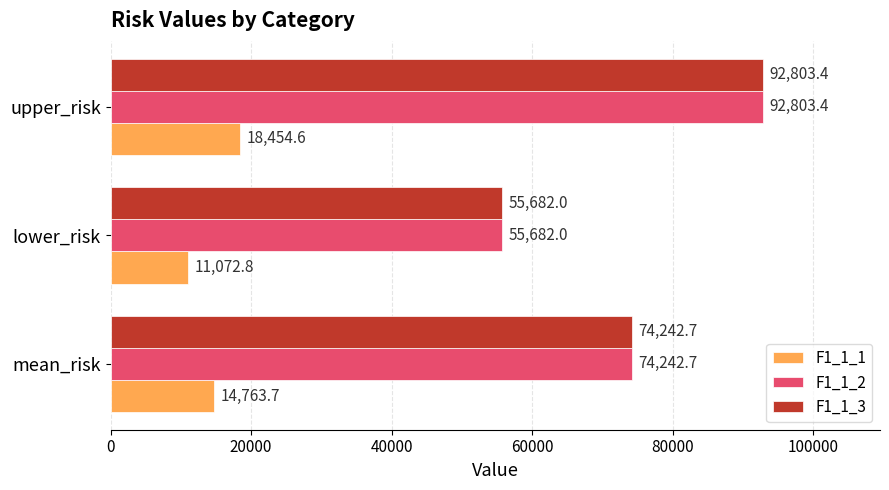

What is the average value of the F1_1_2 series?

74242.7